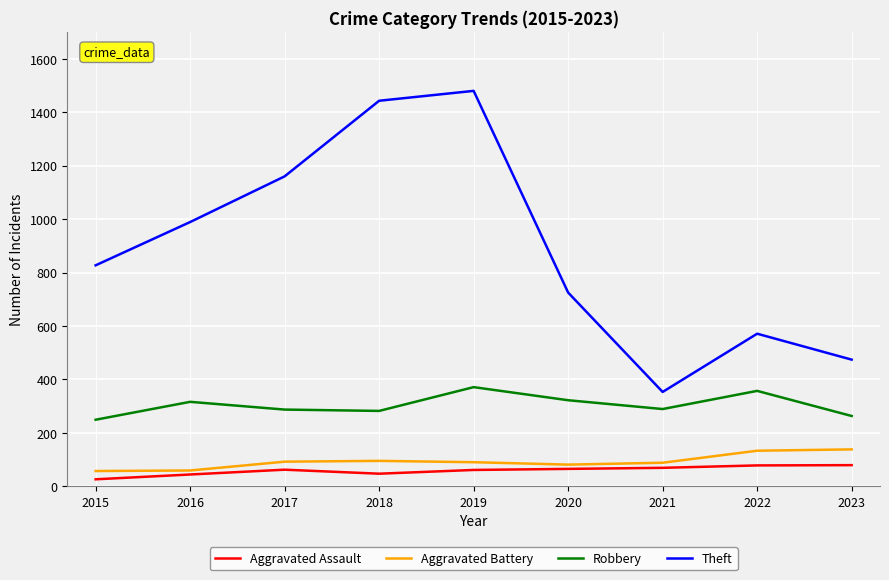

At which category does the chart reach its peak across all series?

2019